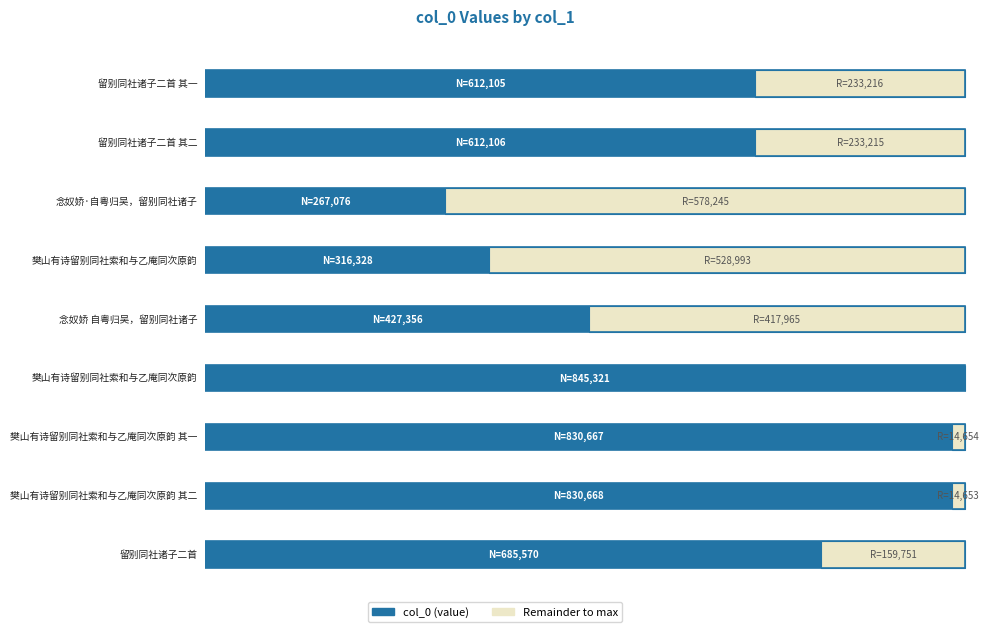

Are the bars horizontal?

Yes